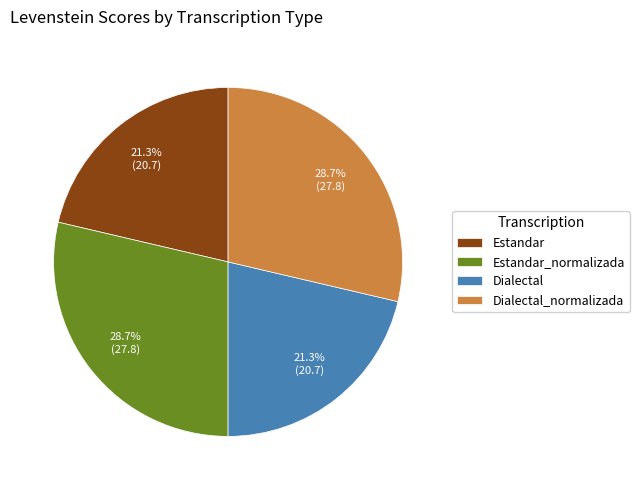

Approximately how many times larger is the value at Estandar_normalizada compared to Estandar?

1.3